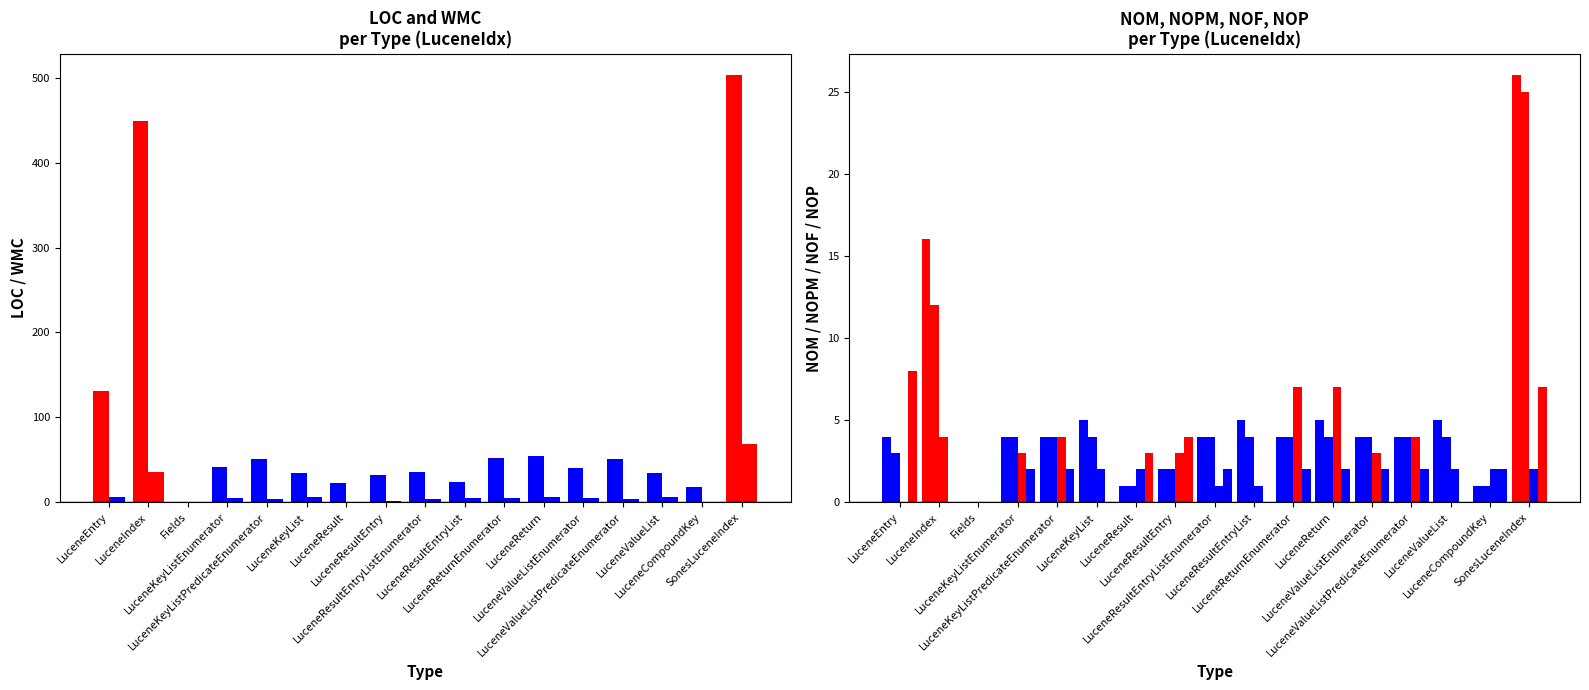

What is the difference between the highest and lowest values at LuceneKeyList?

34